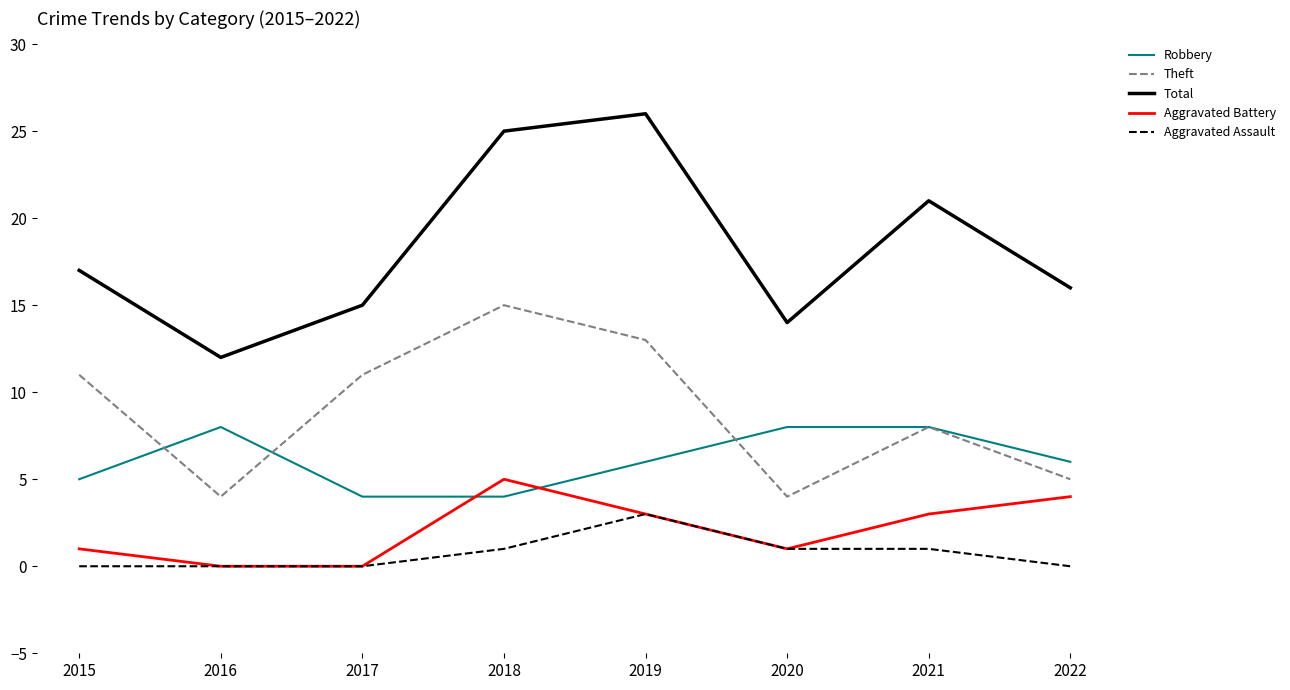

What is the greatest value displayed?

26